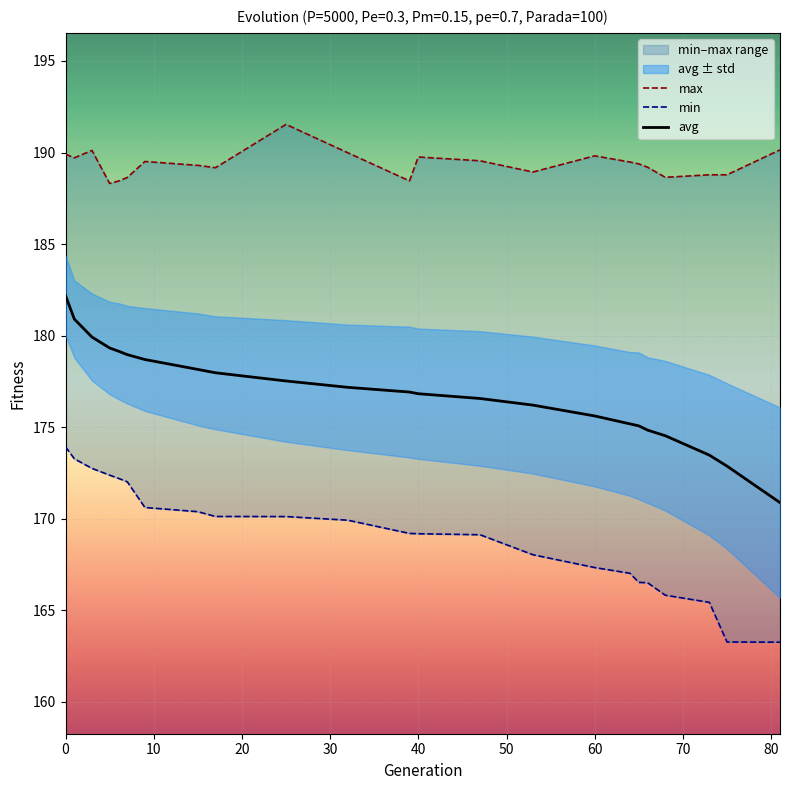

The avg series shows 182.2 at 0. True or false?

True